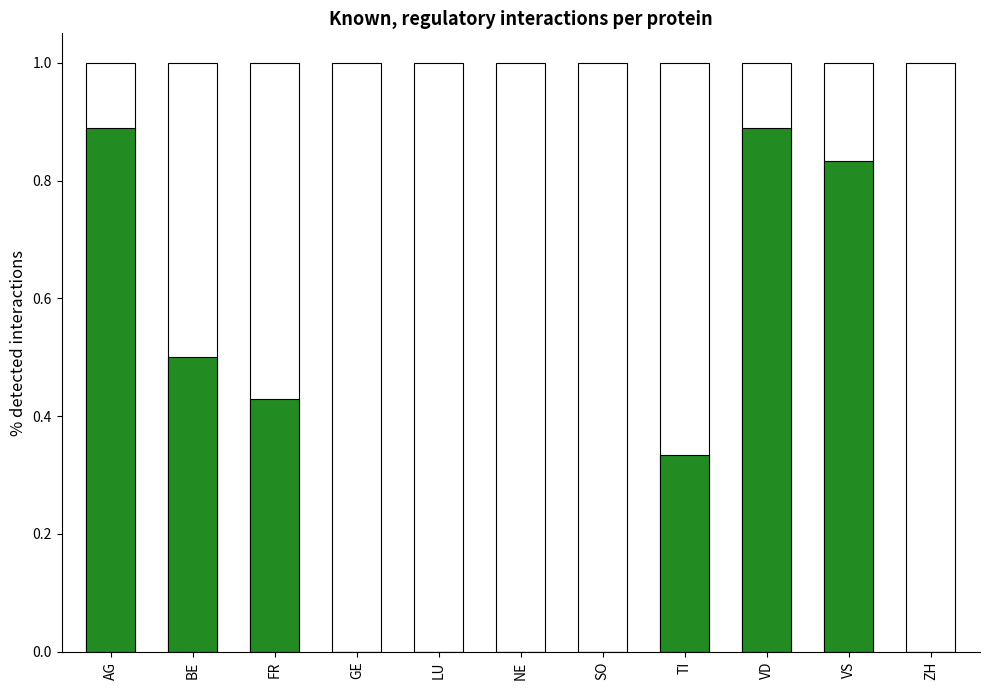

What is the maximum value shown in the chart?

0.9